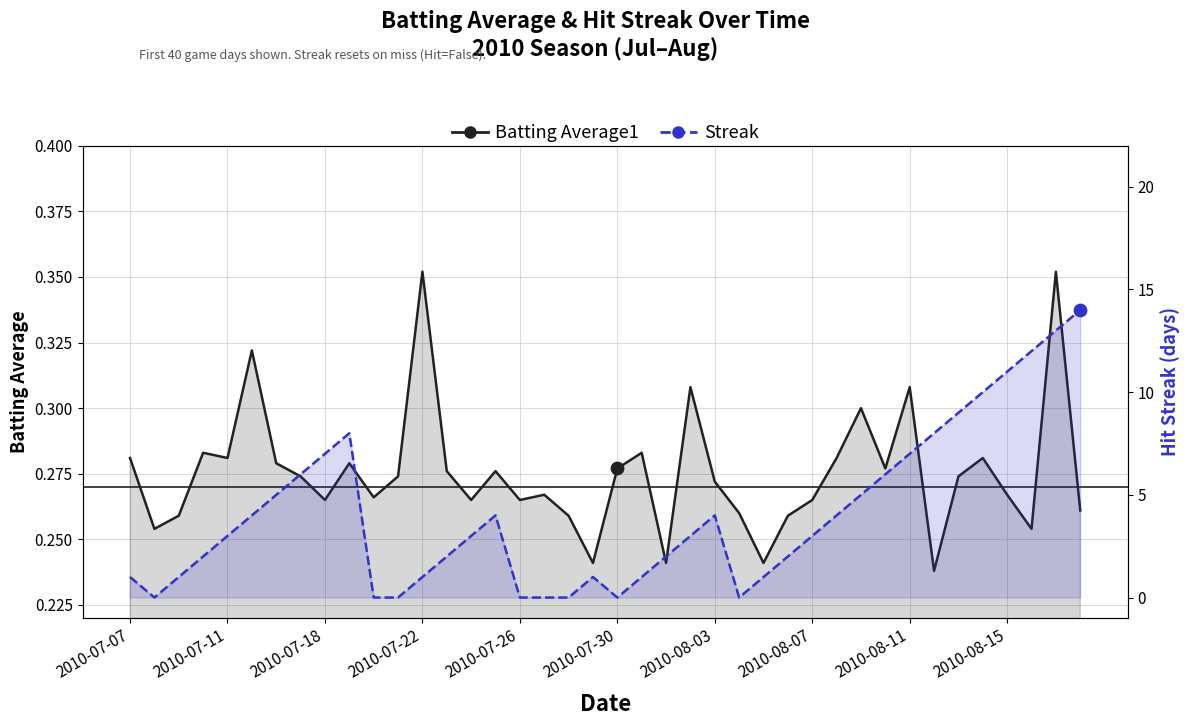

At how many categories does at least one series exceed 13?

1